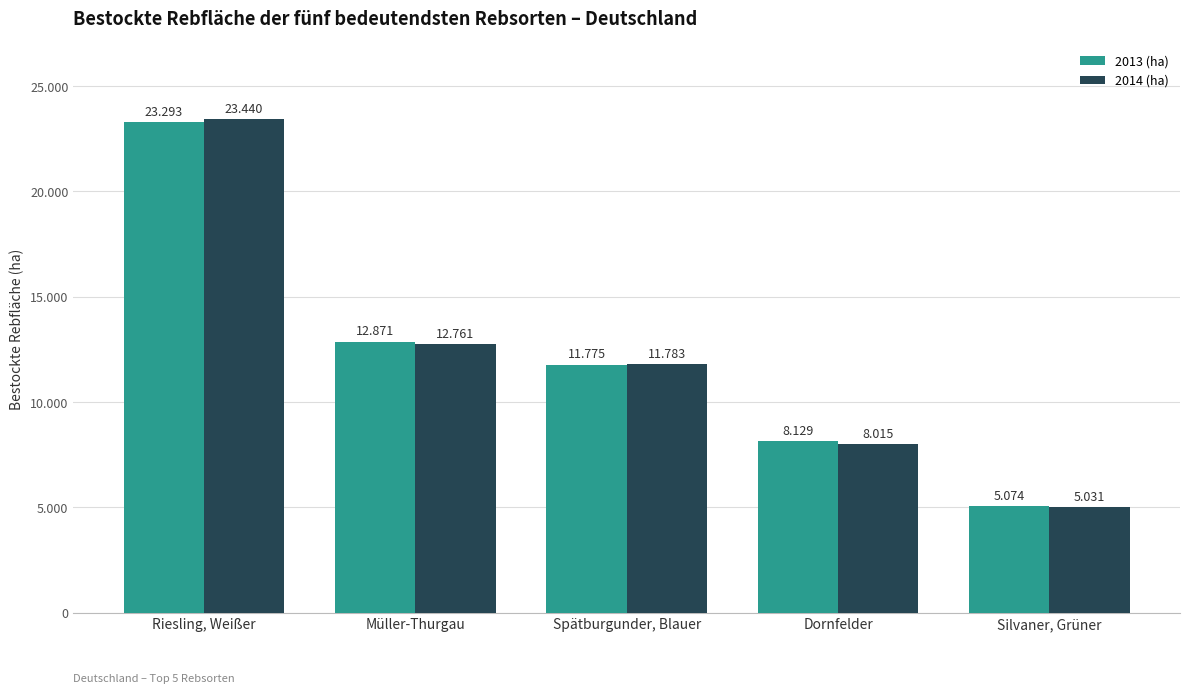

Are the bars horizontal?

No